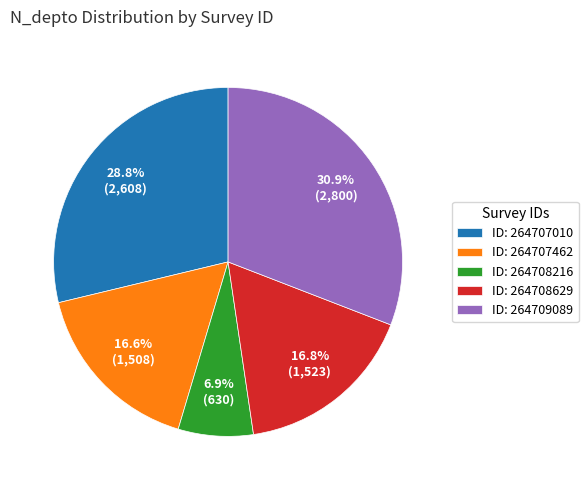

Combined, do ID: 264707462 and ID: 264708216 account for over 50%?

No